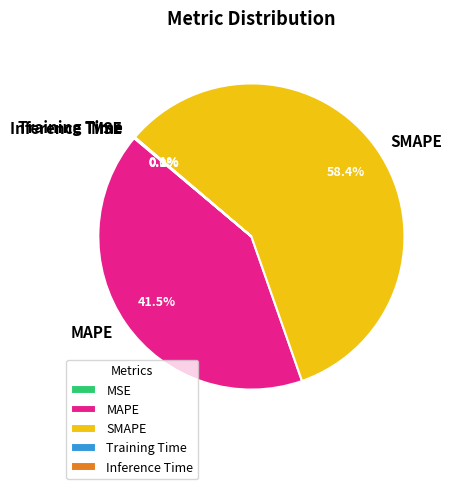

What portion of the pie excludes MAPE?

58.5%